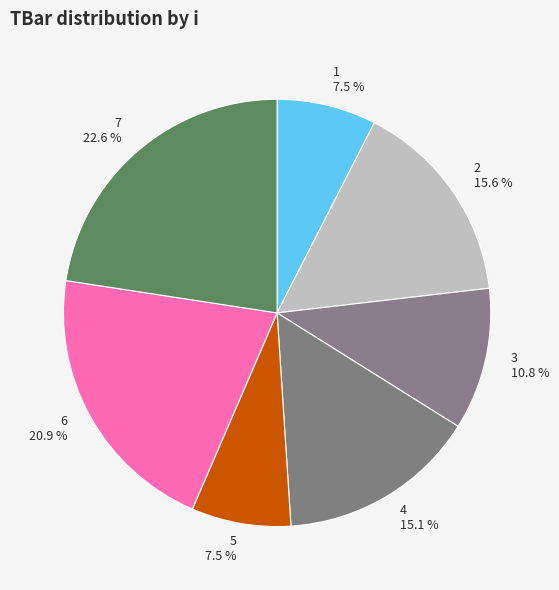

How many segments does this pie chart have?

7